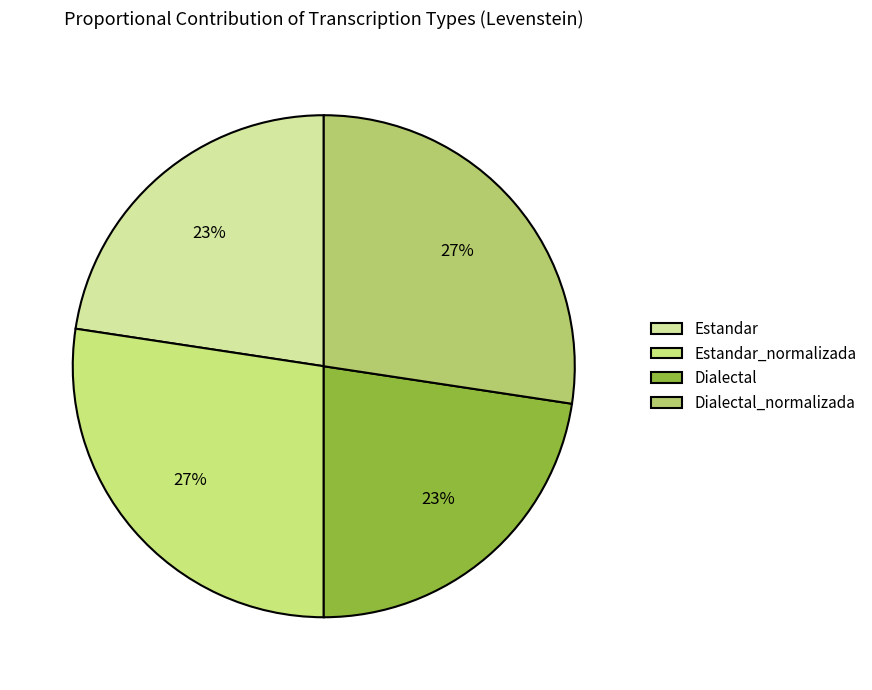

What is the total percentage of Estandar_normalizada and Dialectal_normalizada?

54.8%